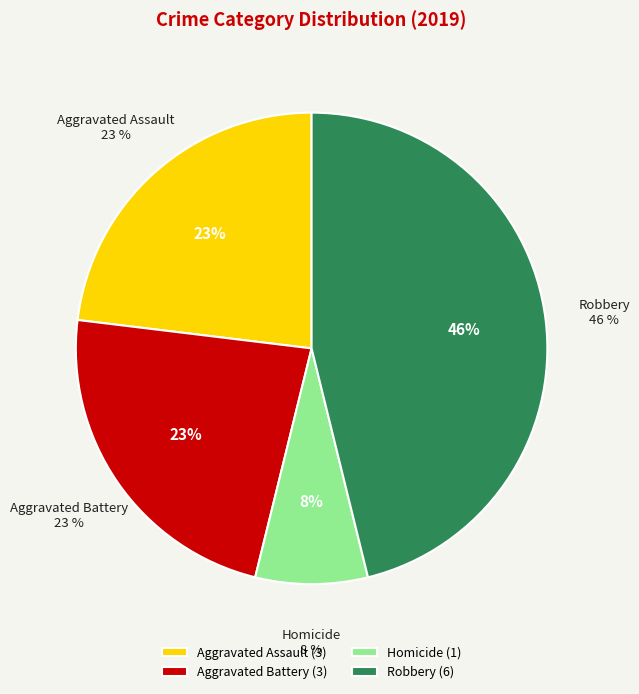

What is the ratio of the value at Robbery to the value at Aggravated Assault?

2.0